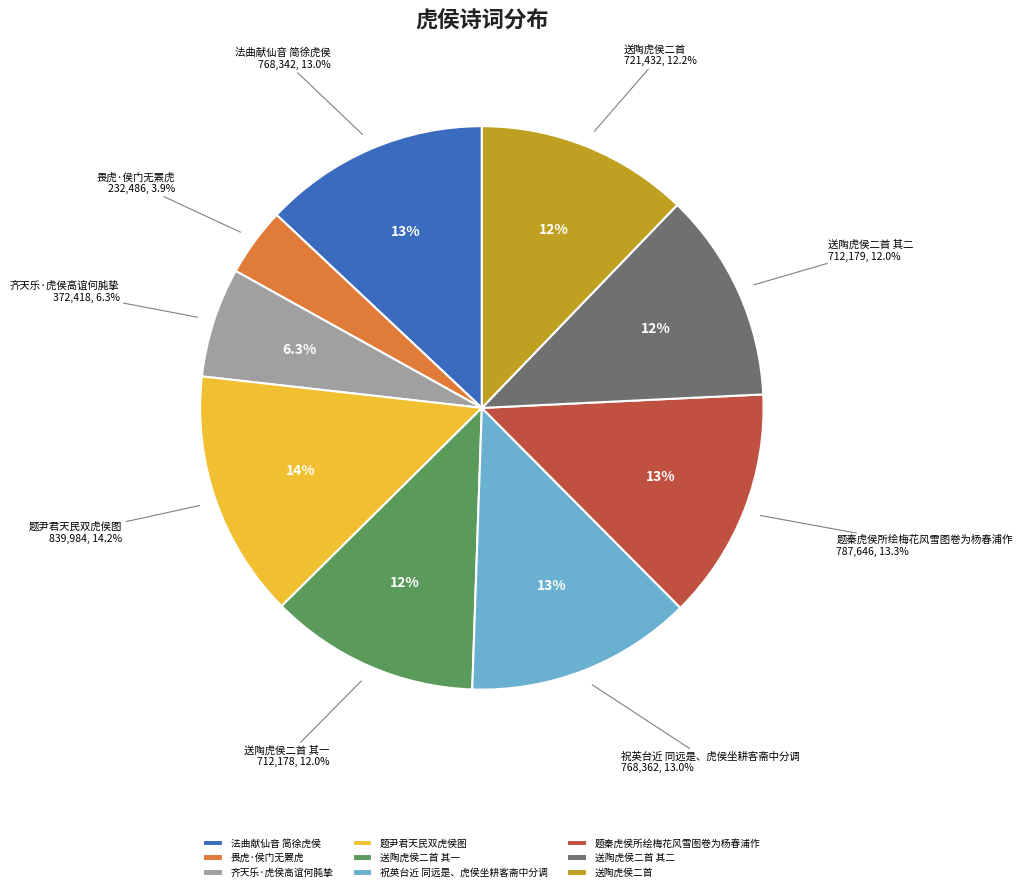

Is there any slice that represents more than half of the pie?

No